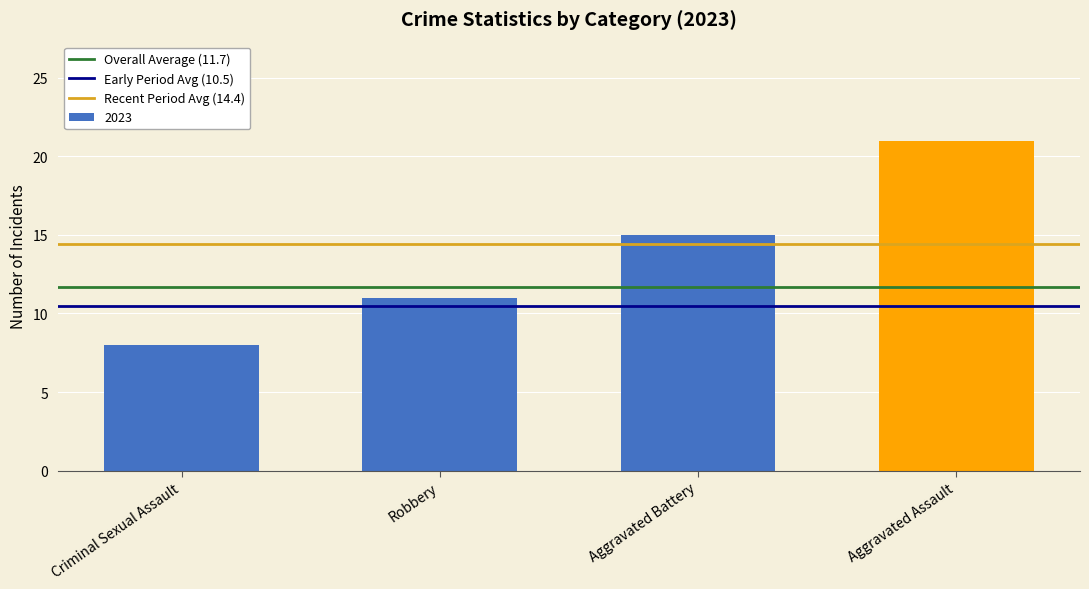

What is the value of the 3rd bar from the left?

15